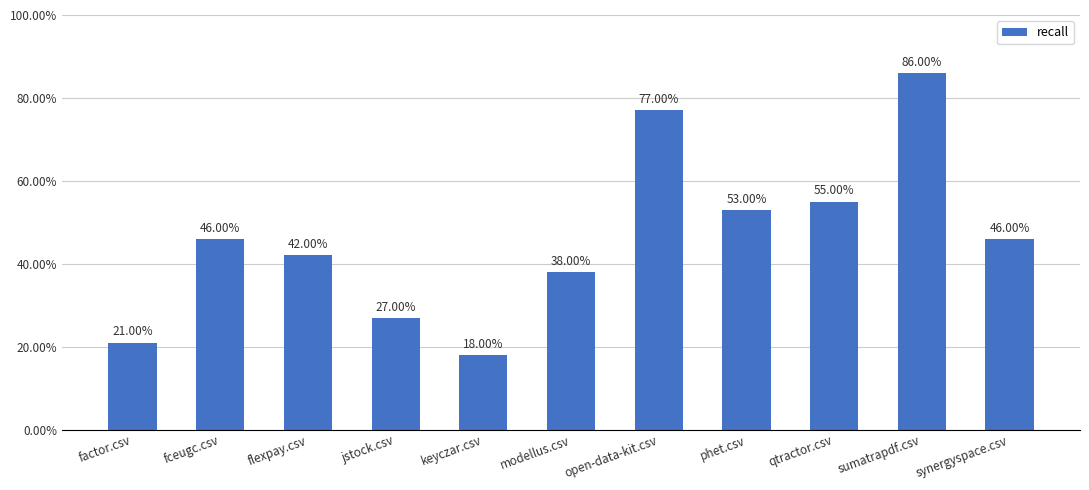

List the labels in order of value, smallest first.

keyczar.csv, factor.csv, jstock.csv, modellus.csv, flexpay.csv, fceugc.csv, synergyspace.csv, phet.csv, qtractor.csv, open-data-kit.csv, sumatrapdf.csv